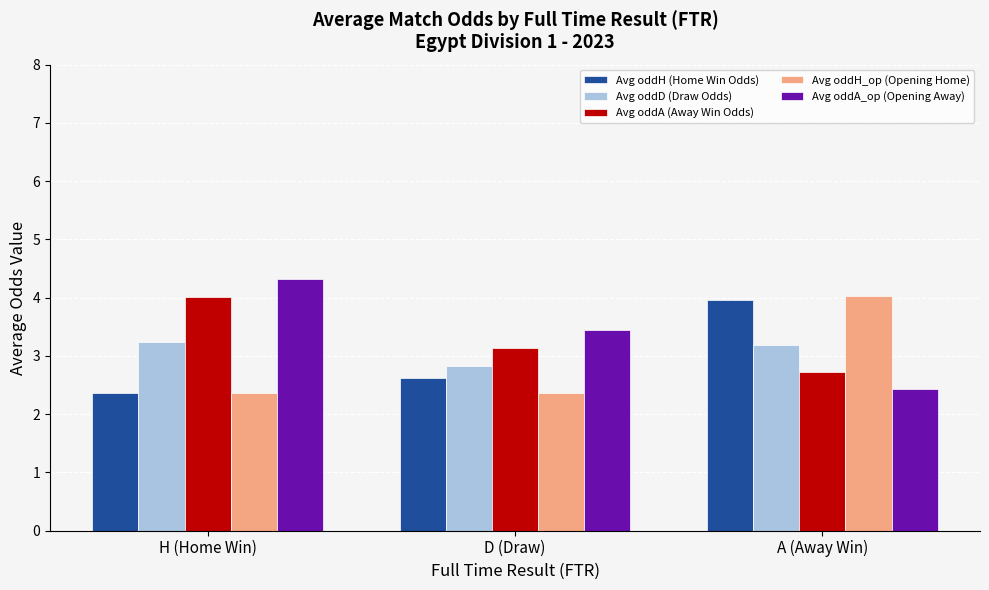

What is the difference between the highest and lowest values at H (Home Win)?

2.0